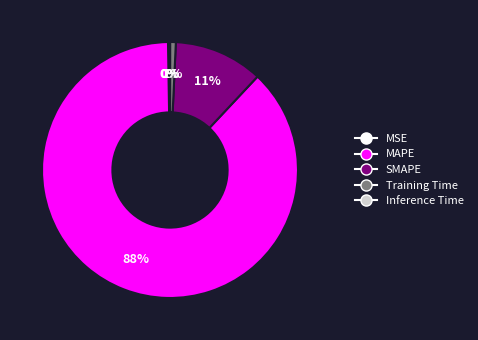

Which has a higher value, SMAPE or MAPE?

MAPE